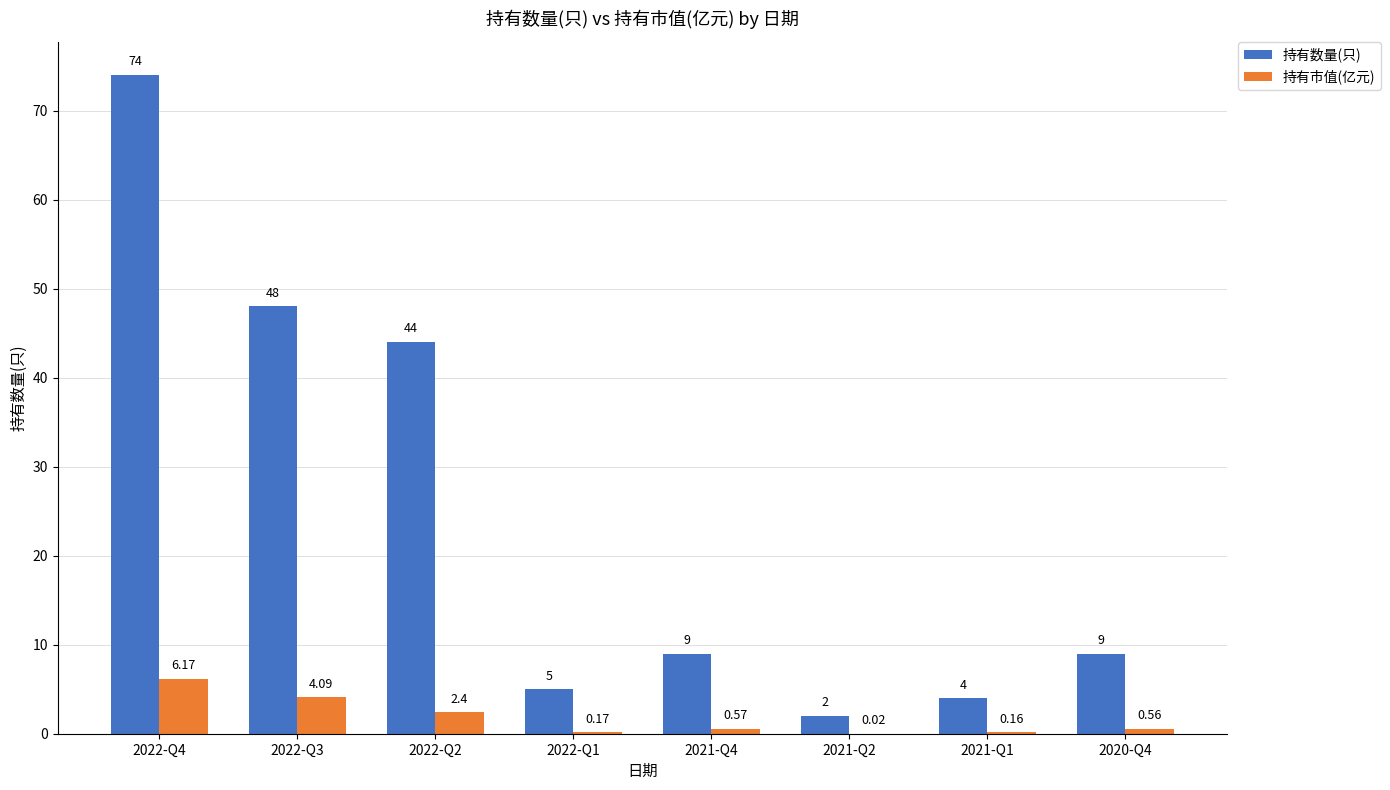

What is the difference between the 持有市值(亿元) values at 2021-Q1 and 2020-Q4?

0.4